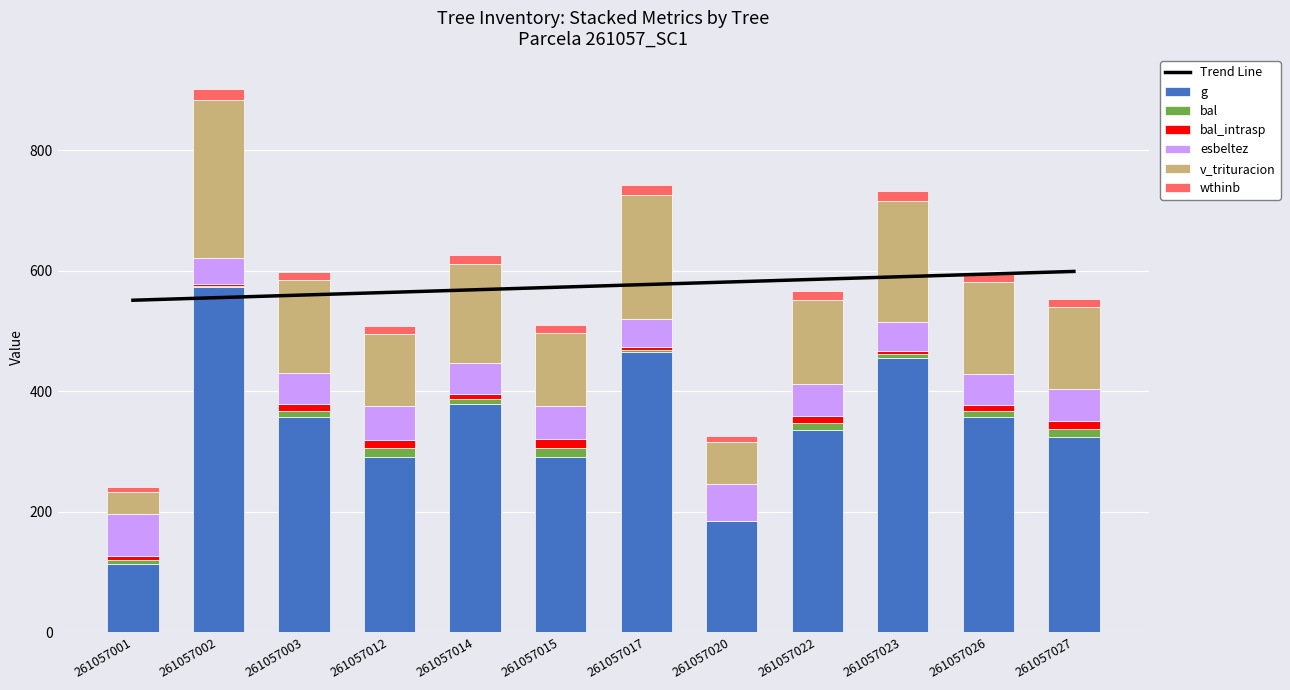

Which series has the largest total across all categories?

g